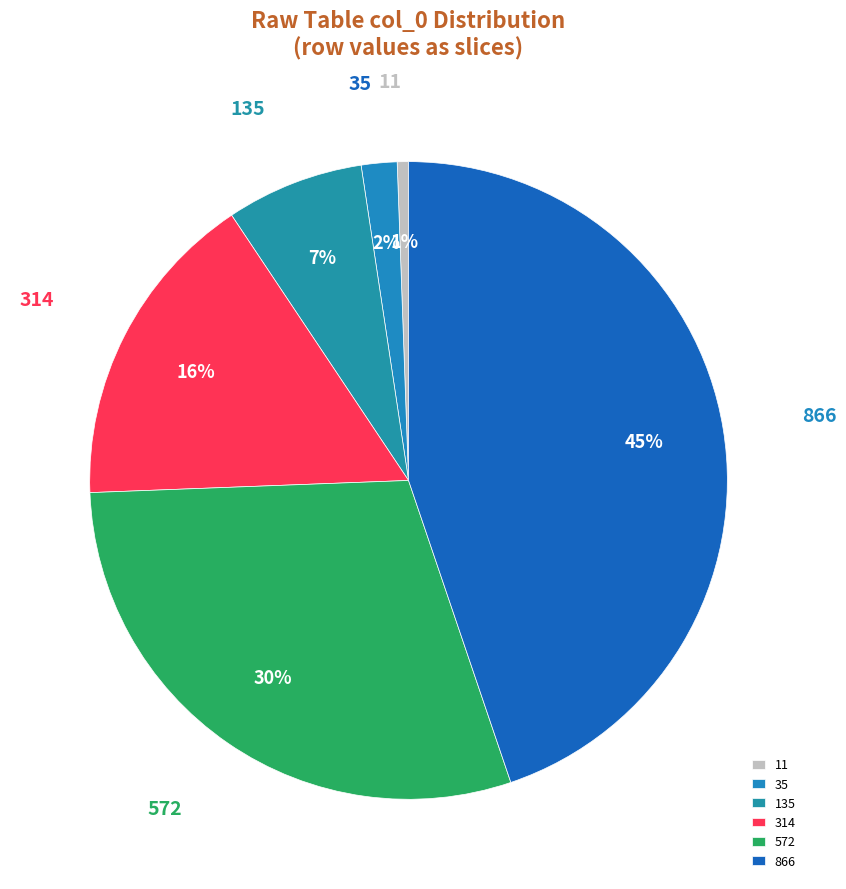

To the nearest percent, what percentage of the pie is 11?

1%